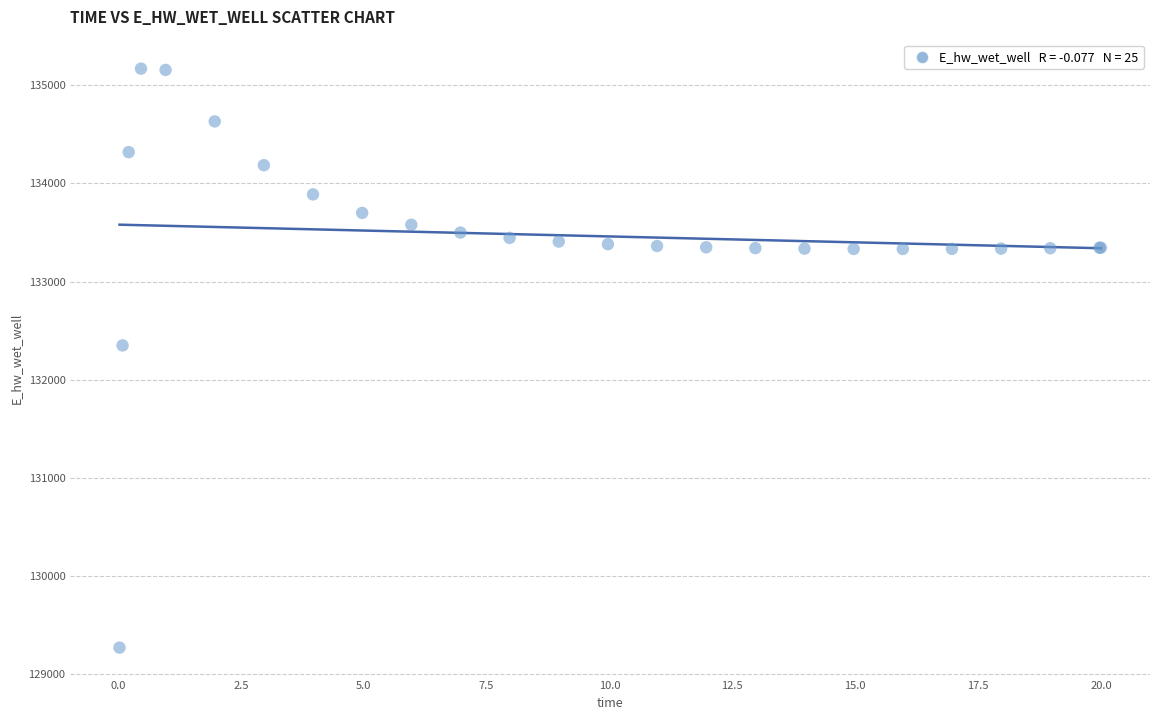

What Y value in the scatter plot is closest to 132219?

132349.1